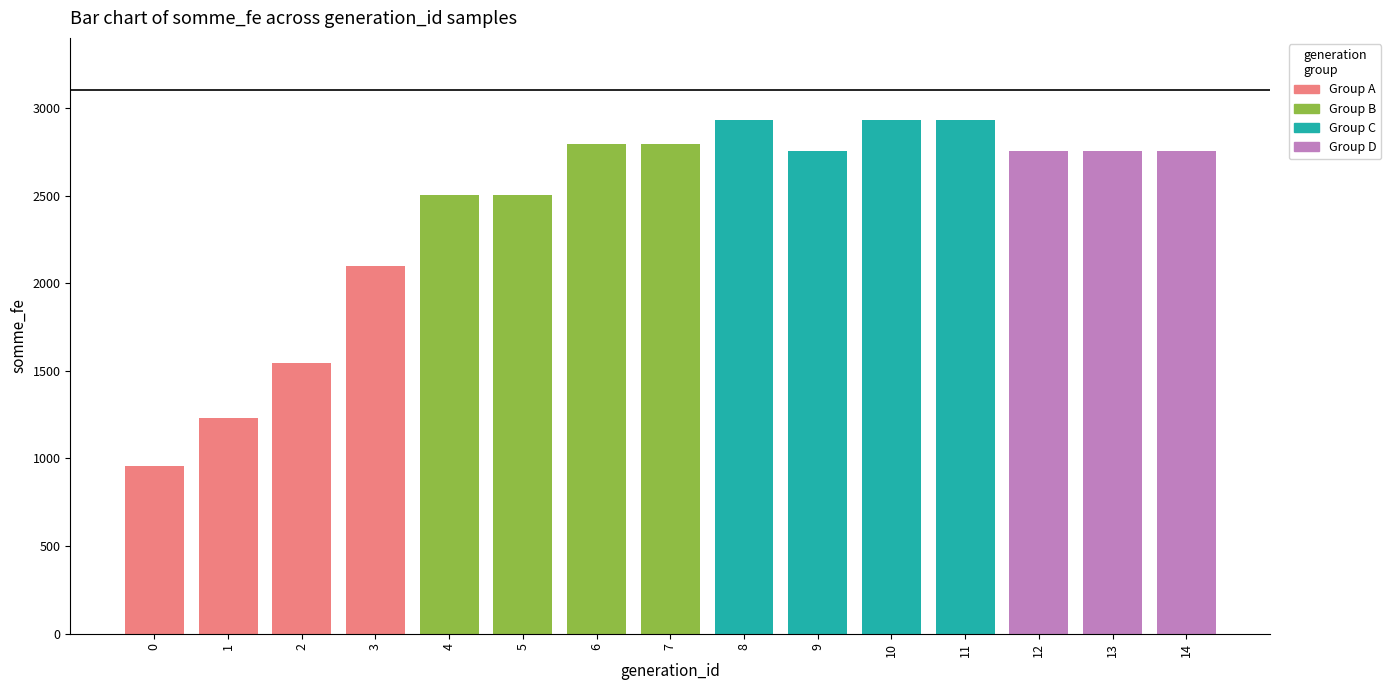

Which has a higher value, 12 or 10?

10